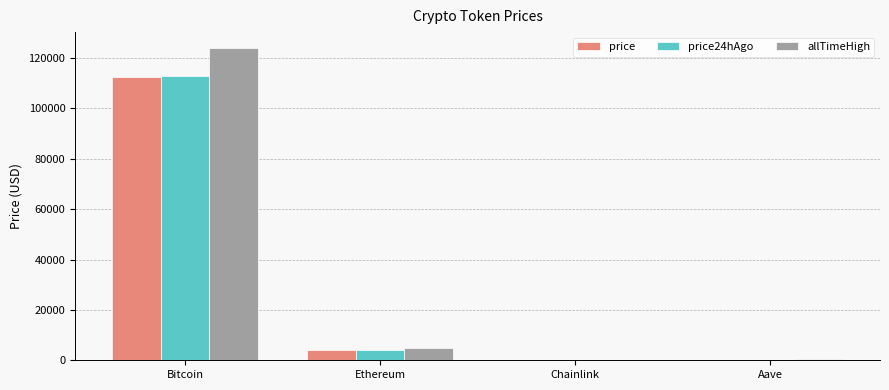

Which series changed the most between Bitcoin and Chainlink?

allTimeHigh